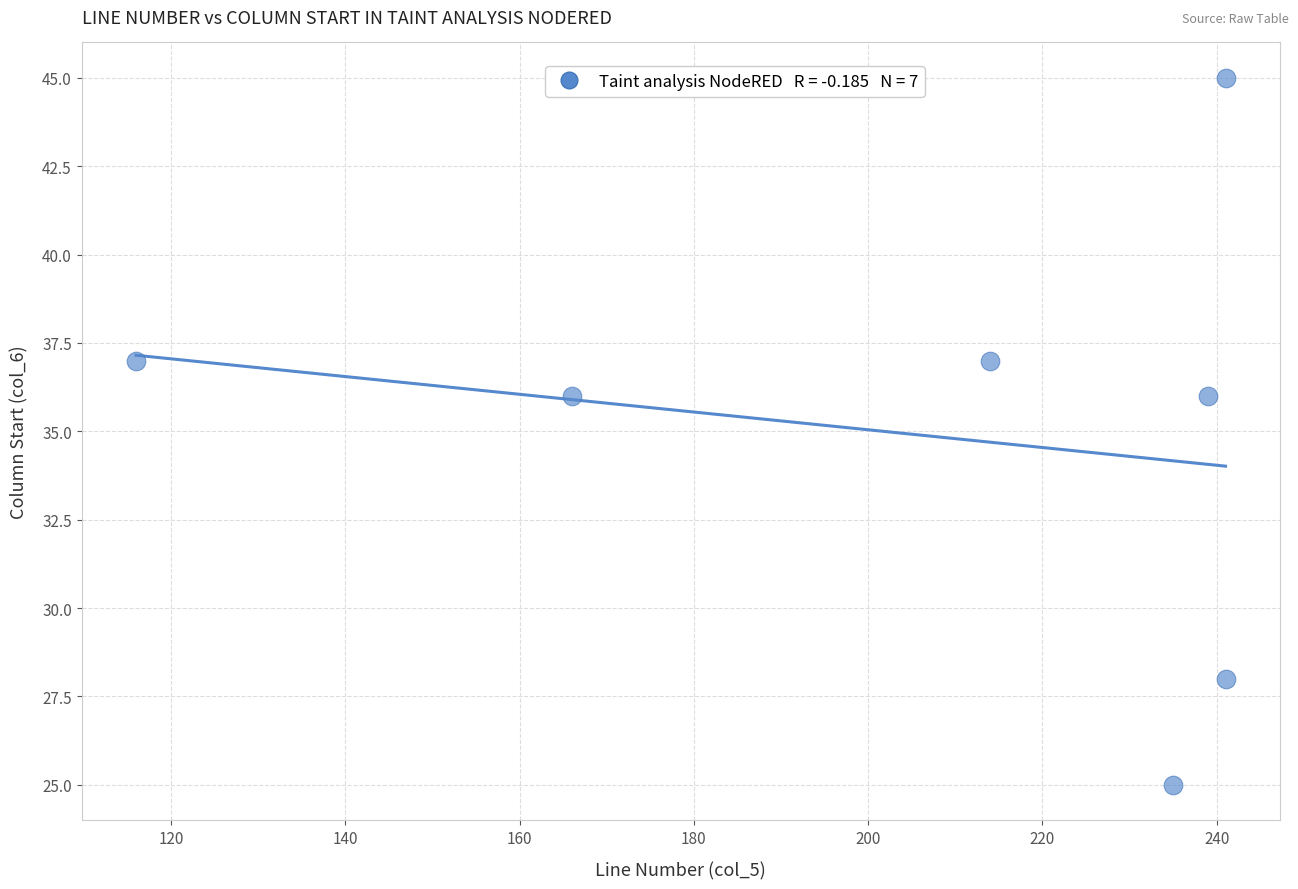

What is the average Y value?

35